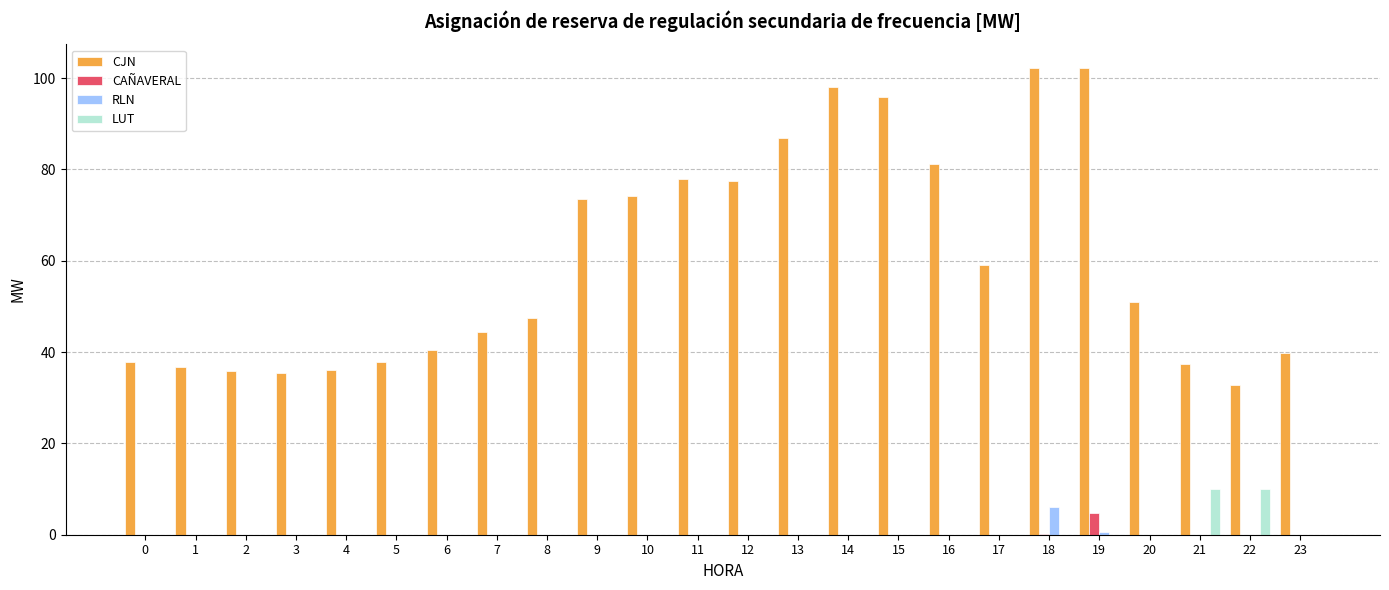

True or false: RLN has a value of 0.0 at 11.

True